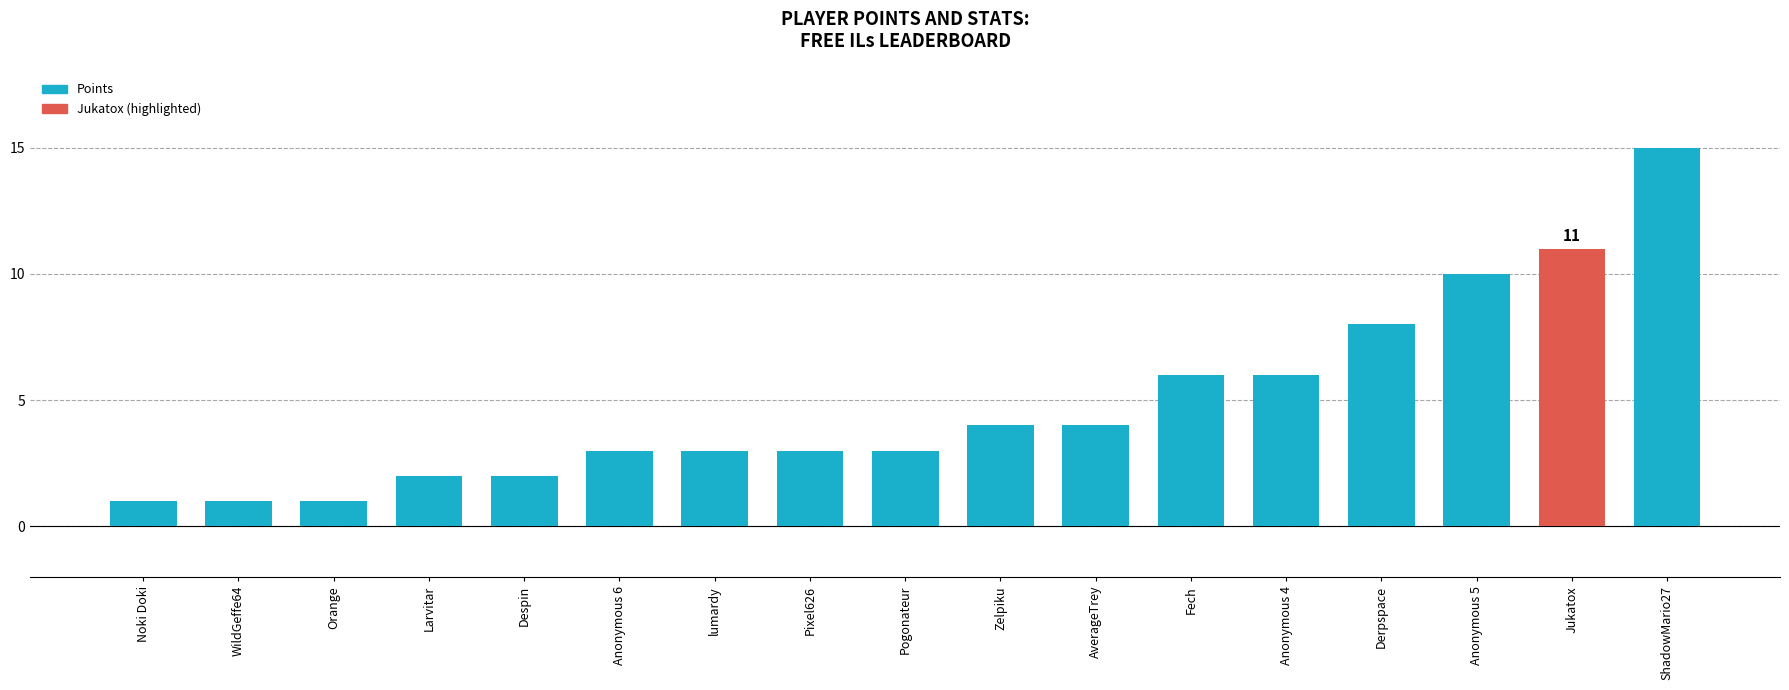

What is the label of the 14th bar from the right?

Larvitar